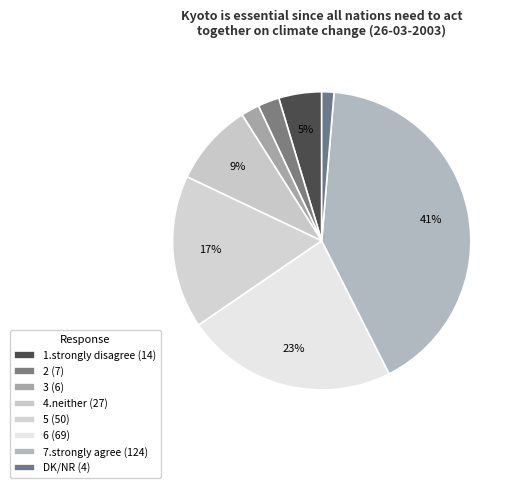

What is the smallest slice in the pie chart?

DK/NR